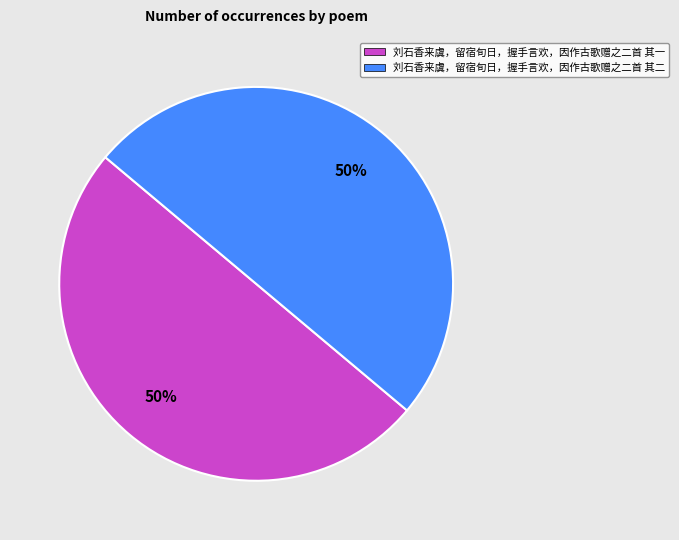

True or false: 刘石香来虞，留宿旬日，握手言欢，因作古歌赠之二首 其二 accounts for 42% of the total.

False